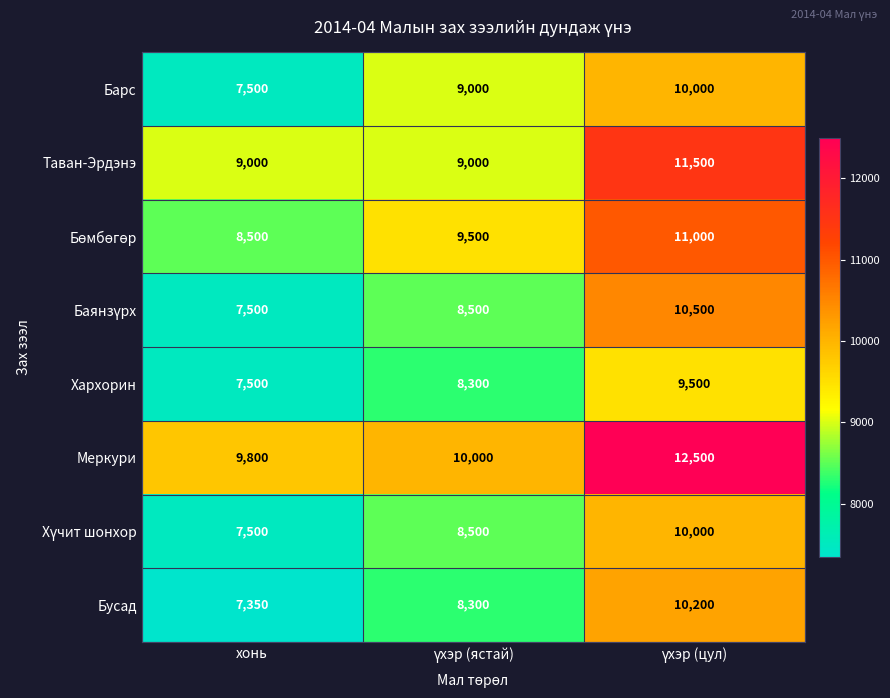

Is it true that Барс equals 7500 at хонь?

True